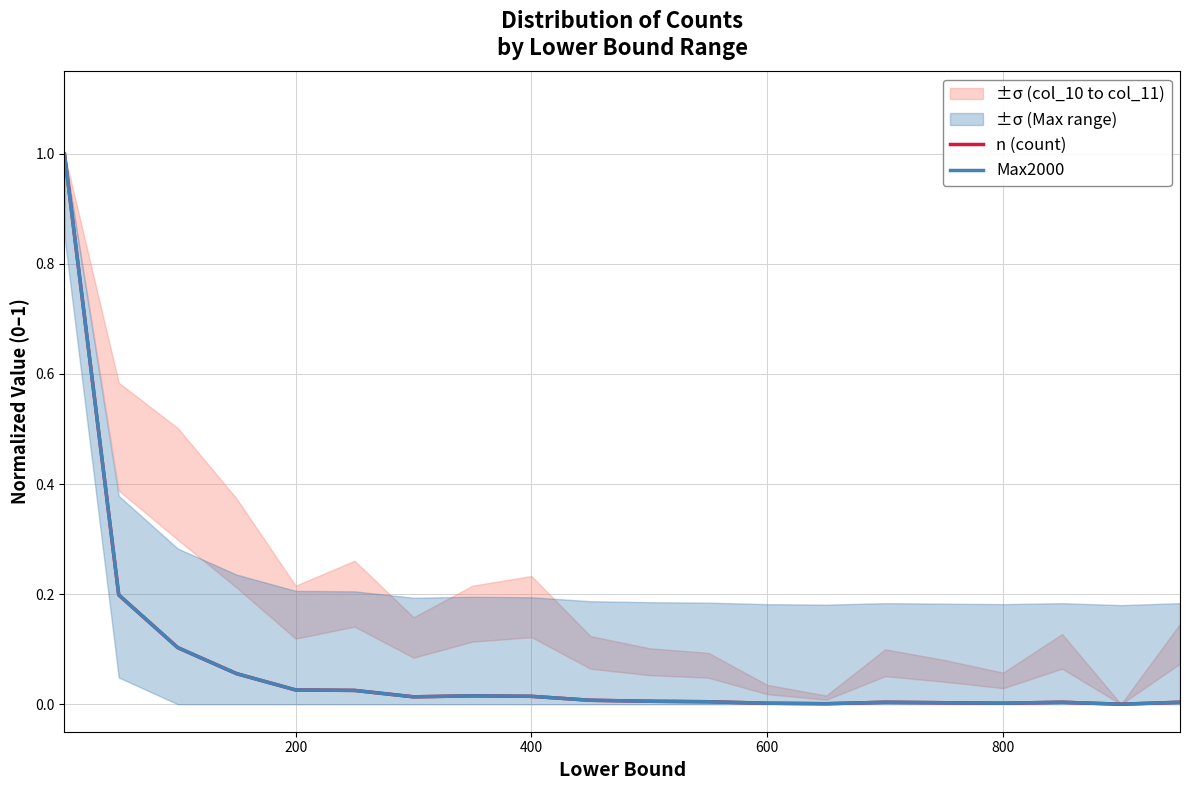

Is the value of n (count) at 0 greater than the value of Max2000 at 12?

Yes